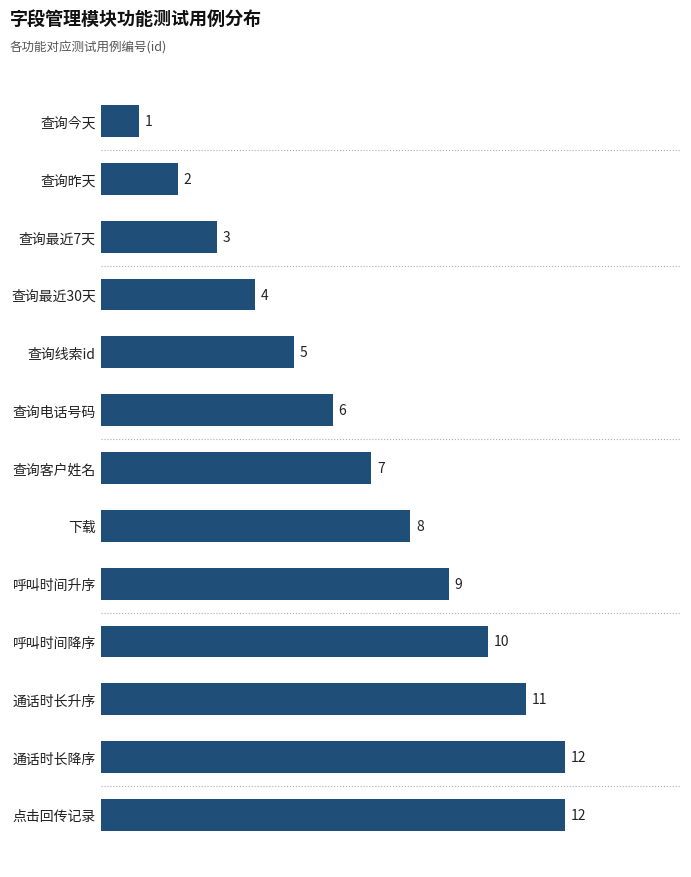

What is the label of the 12th bar from the top?

通话时长降序